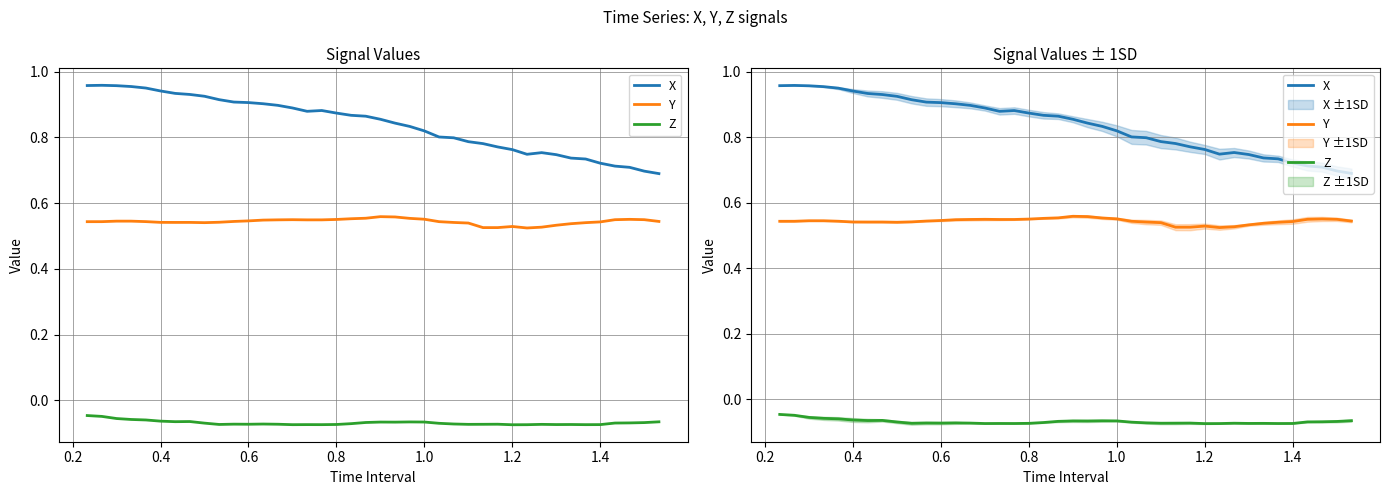

True or false: Z and X intersect in this chart.

False